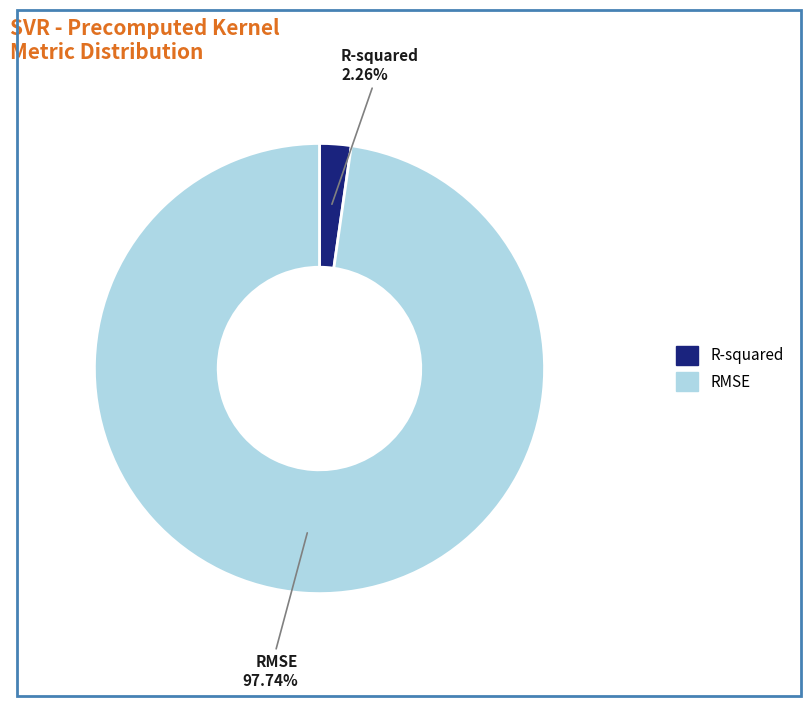

Rank the categories by value from lowest to highest.

R-squared, RMSE